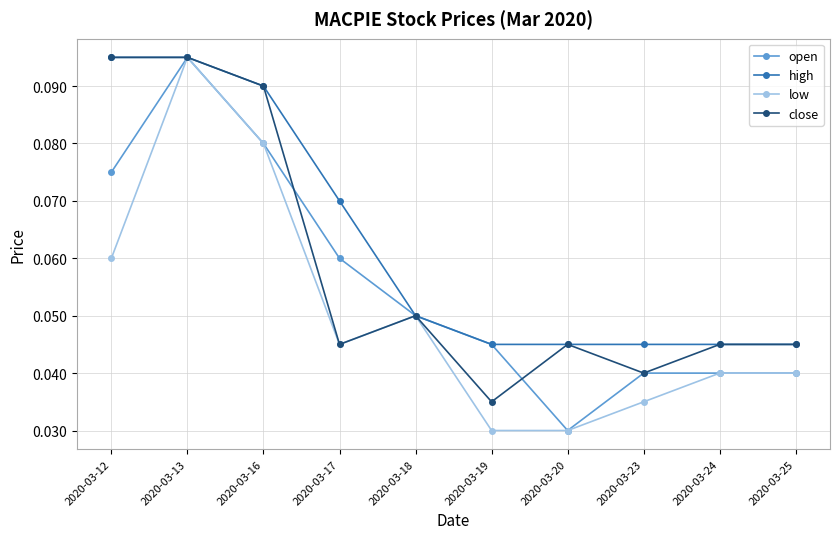

Which series has the largest total across all categories?

high